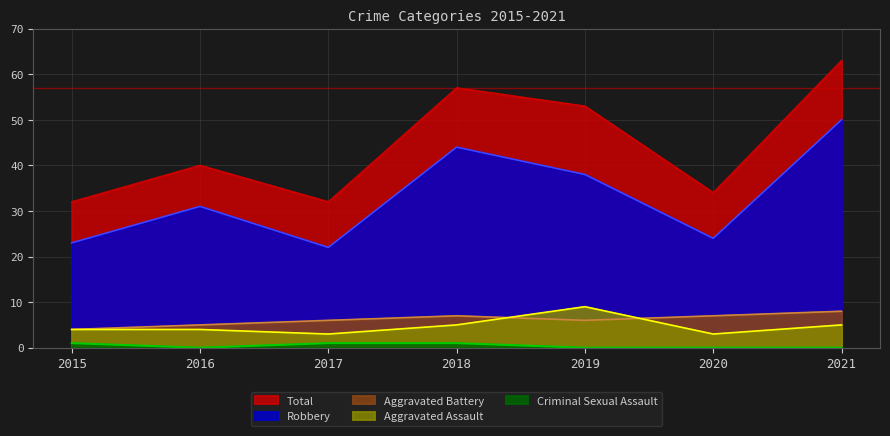

How many series are shown in this chart?

5